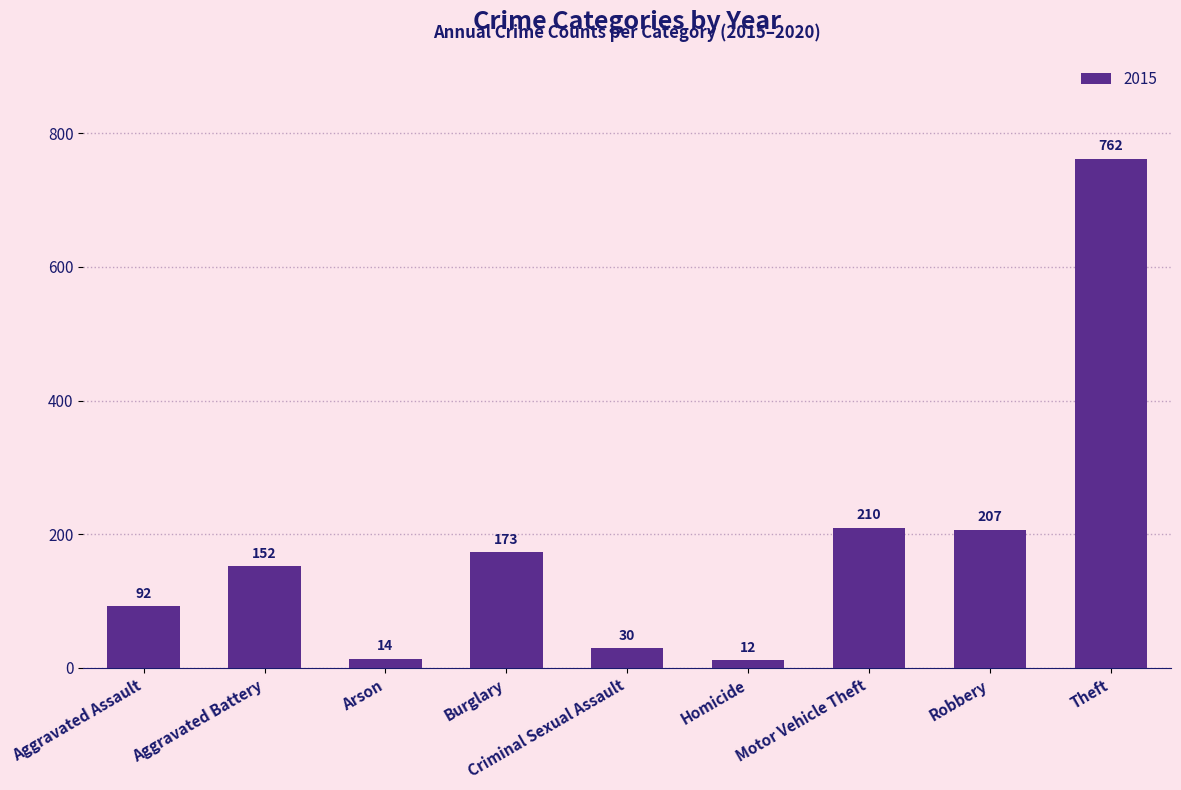

What is the difference between the values at Theft and Criminal Sexual Assault?

732